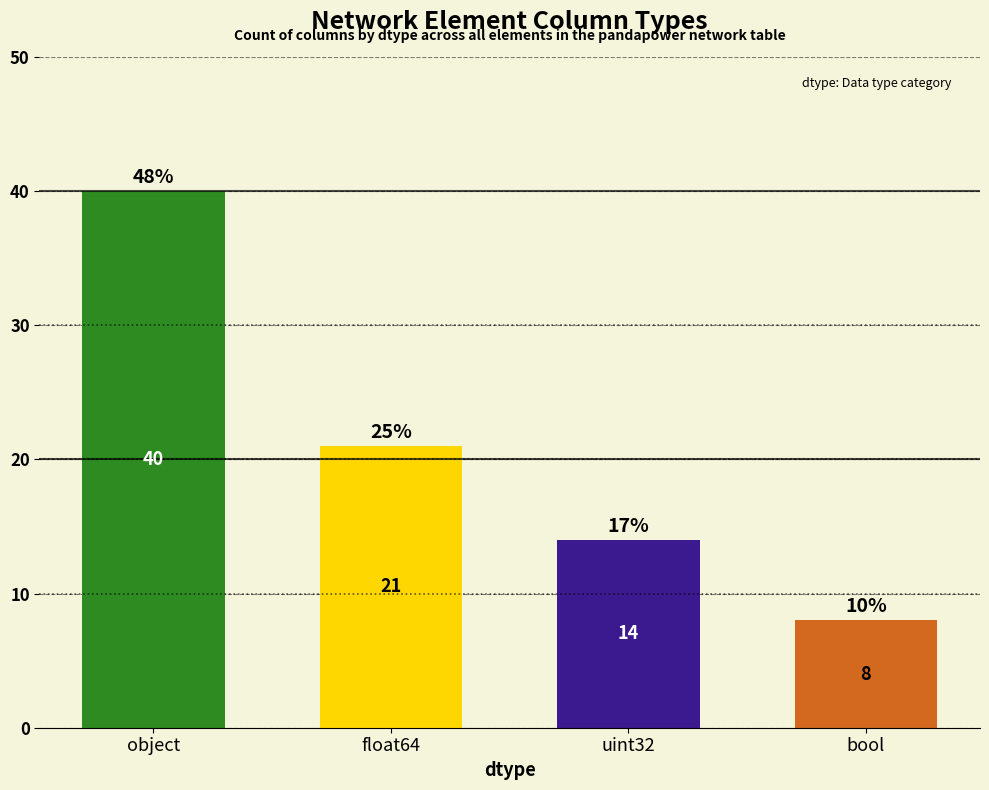

Approximately how many times larger is the value at bool compared to uint32?

0.6